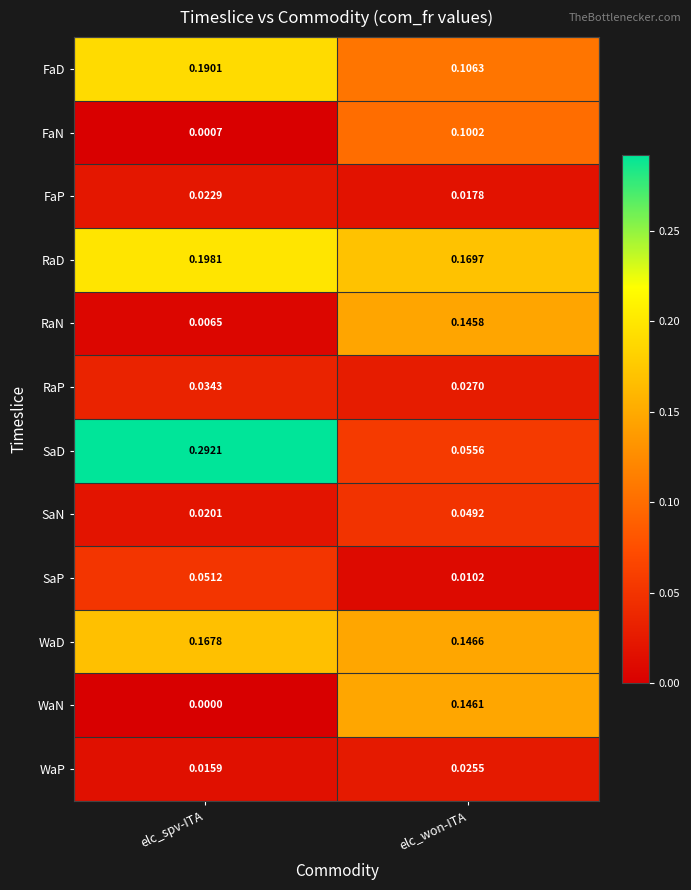

At which category does the chart reach its peak across all series?

elc_spv-ITA